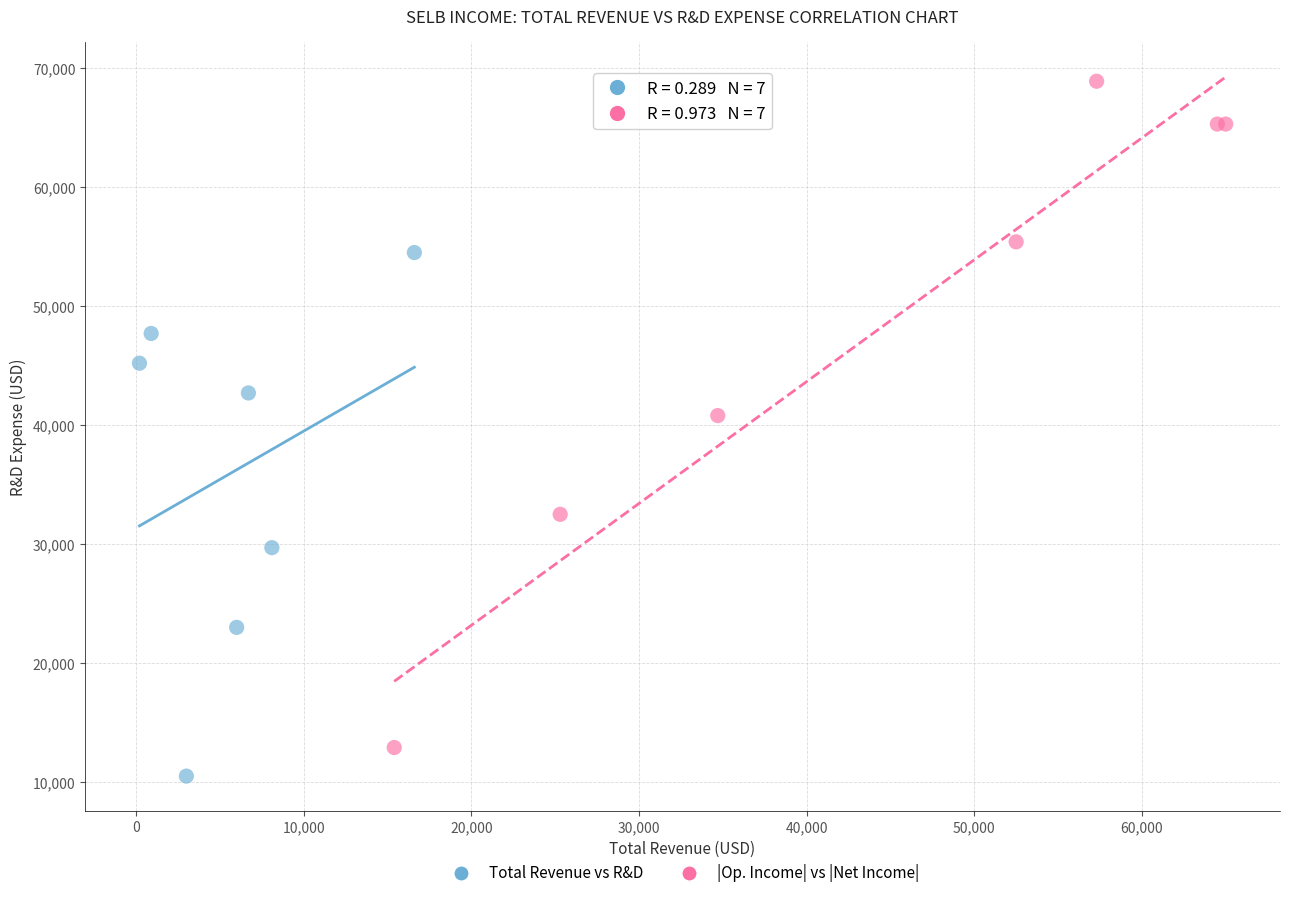

Which series contains the highest Y value?

|Op. Income| vs |Net Income|